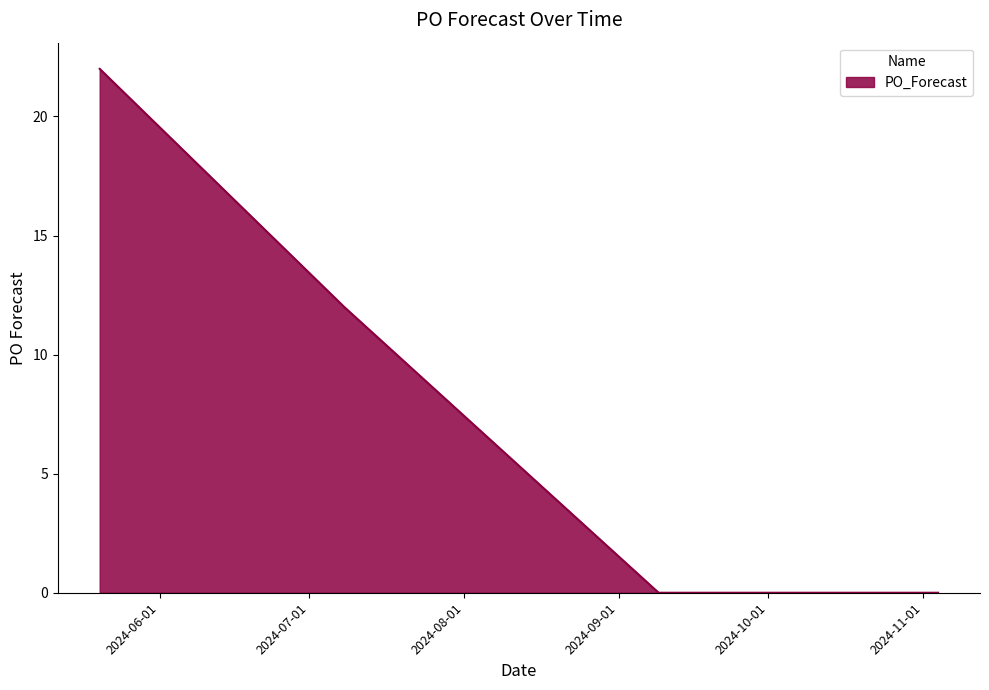

What is the difference between the maximum and minimum values?

22